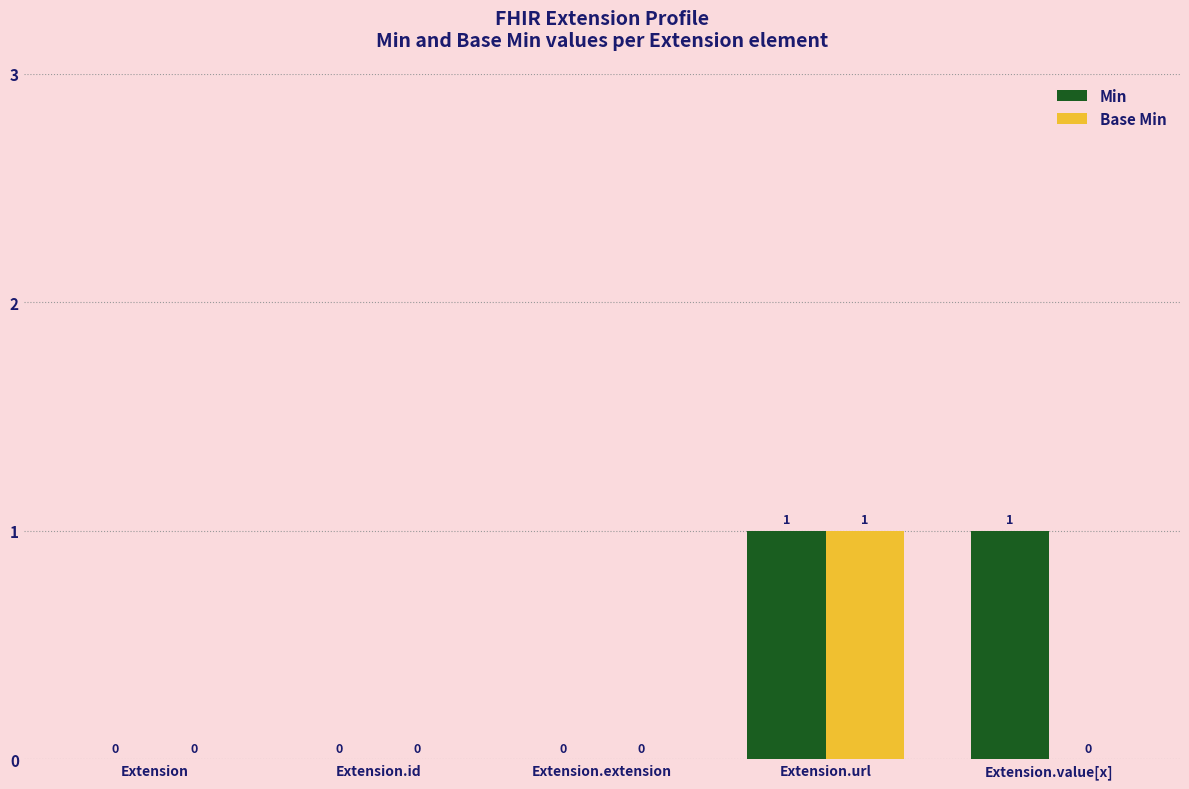

The value of Base Min at Extension.url is 1. True or false?

True